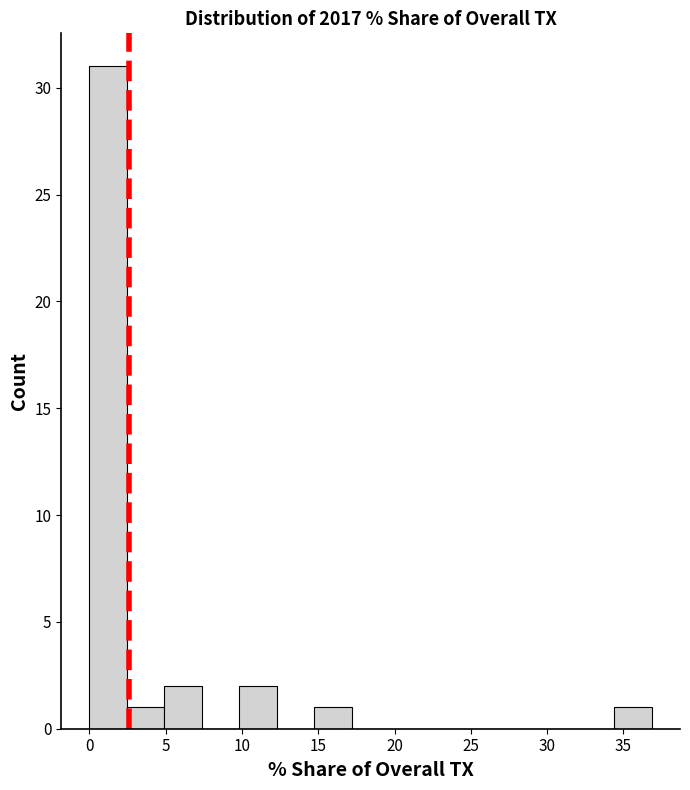

Over which range of the x-axis is the bar tallest?

0.0 to 2.5